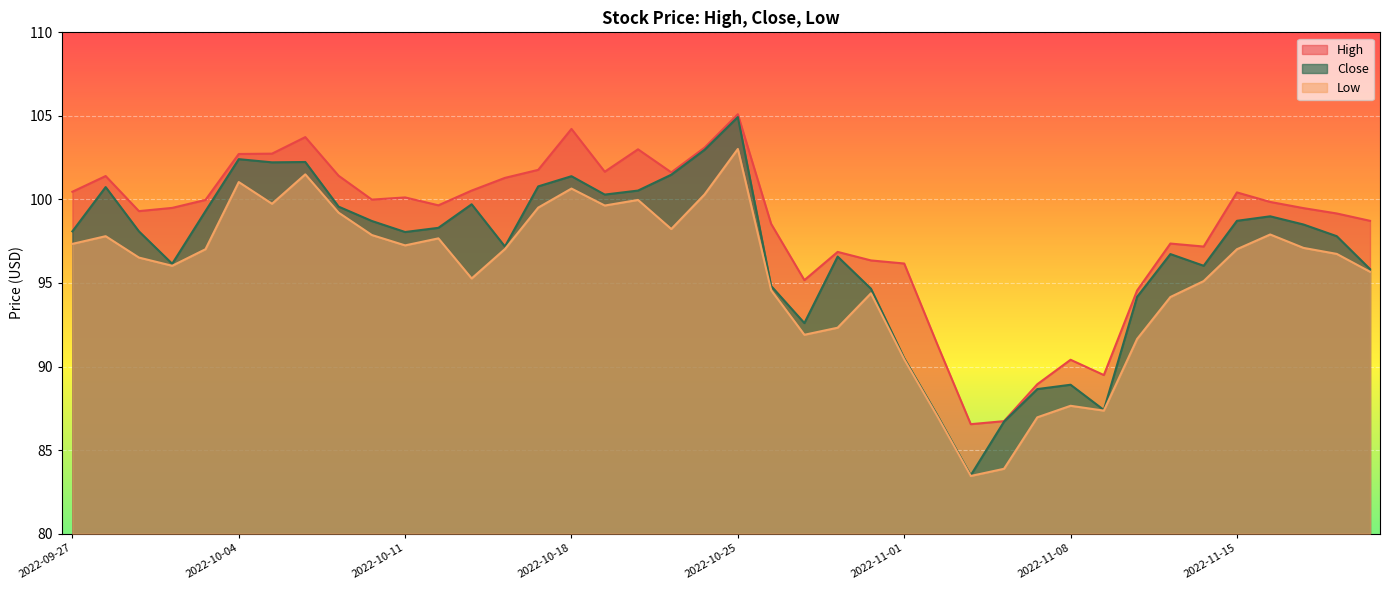

Rank the series at 2022-10-11 from highest to lowest value.

High, Close, Low